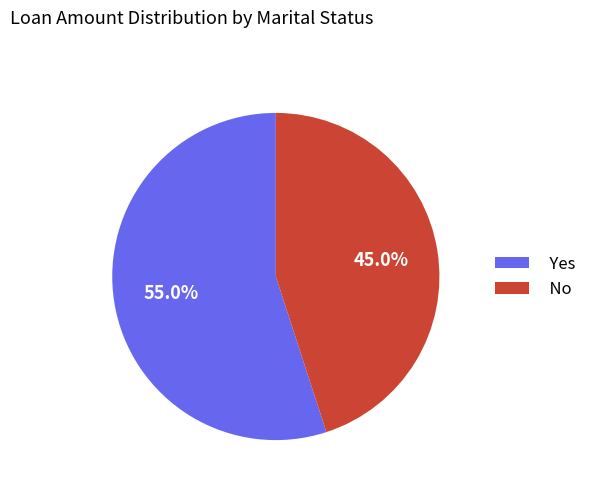

What portion of the pie excludes Yes?

45.0%